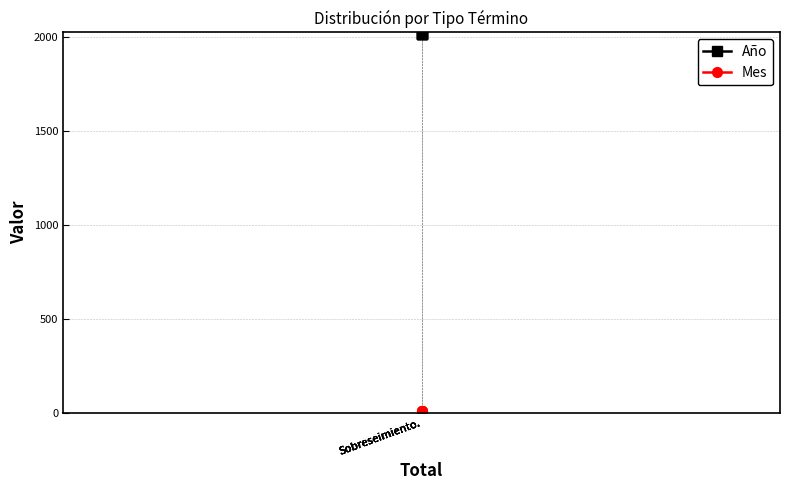

What is the maximum value for Año?

2019